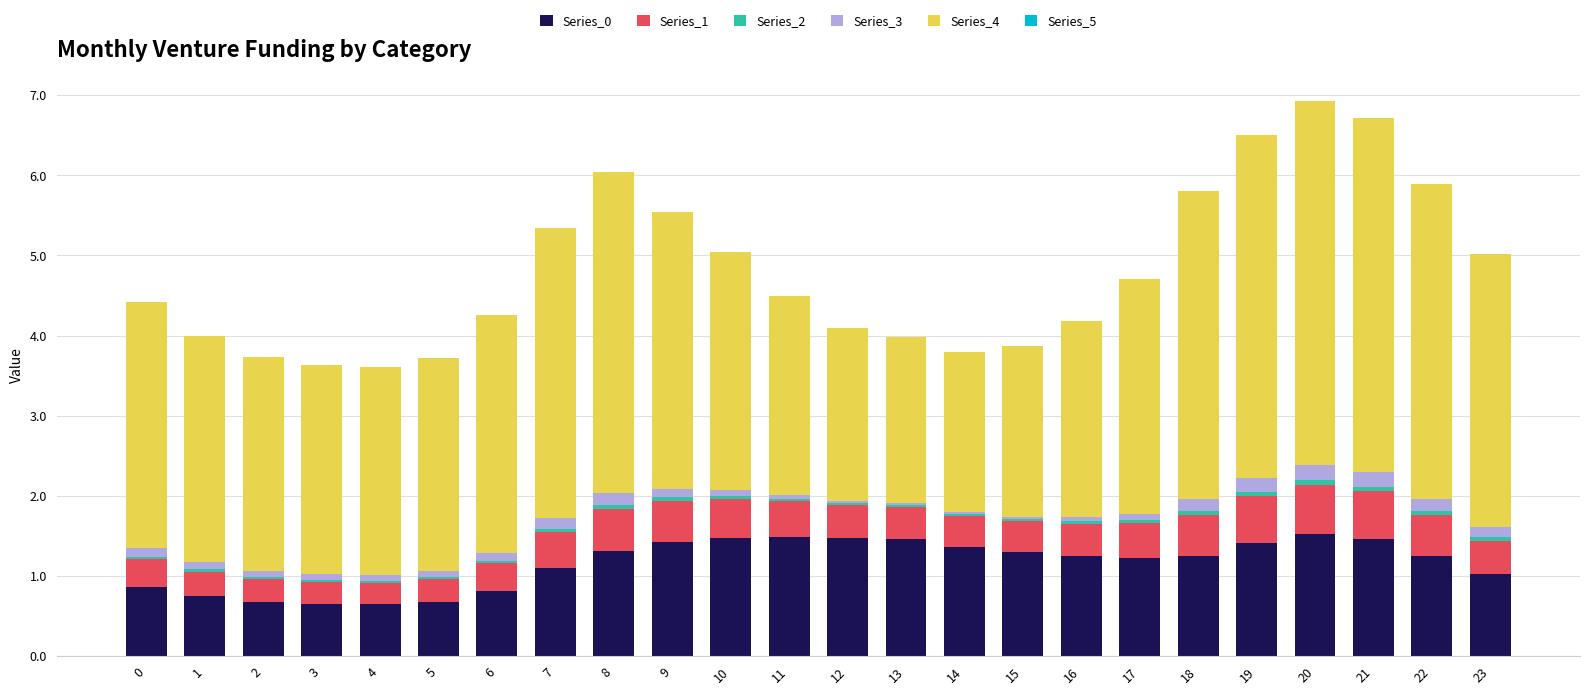

Does the chart contain stacked bars?

Yes